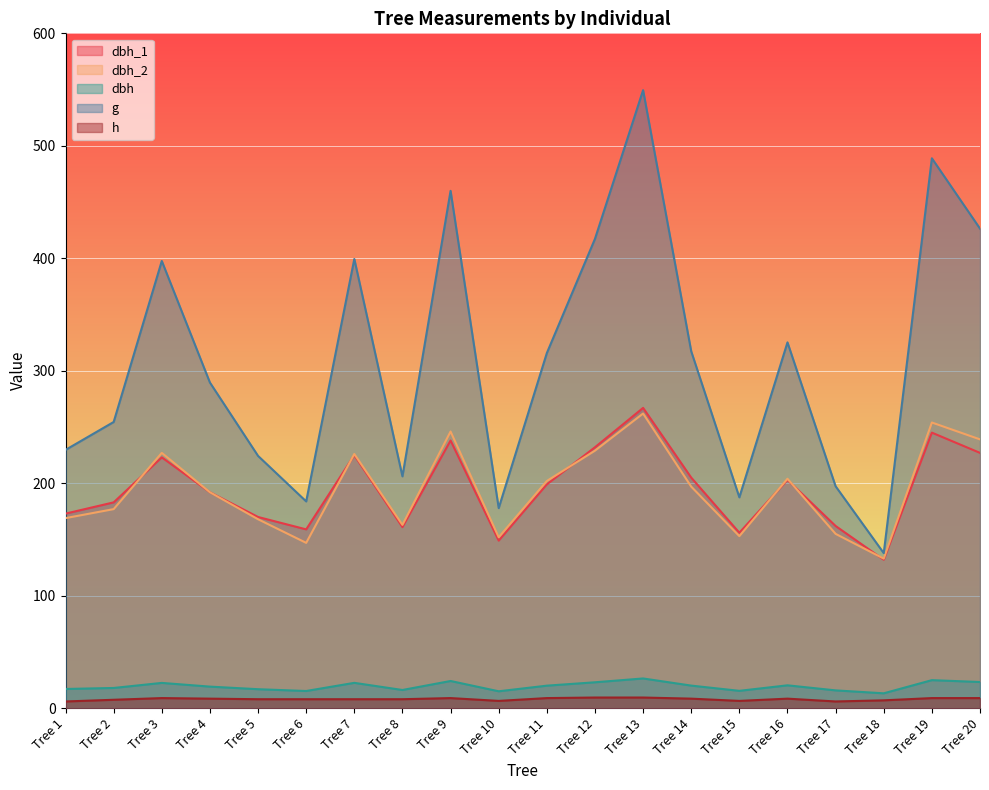

Which has a higher value, Tree 3 or Tree 8?

Tree 3